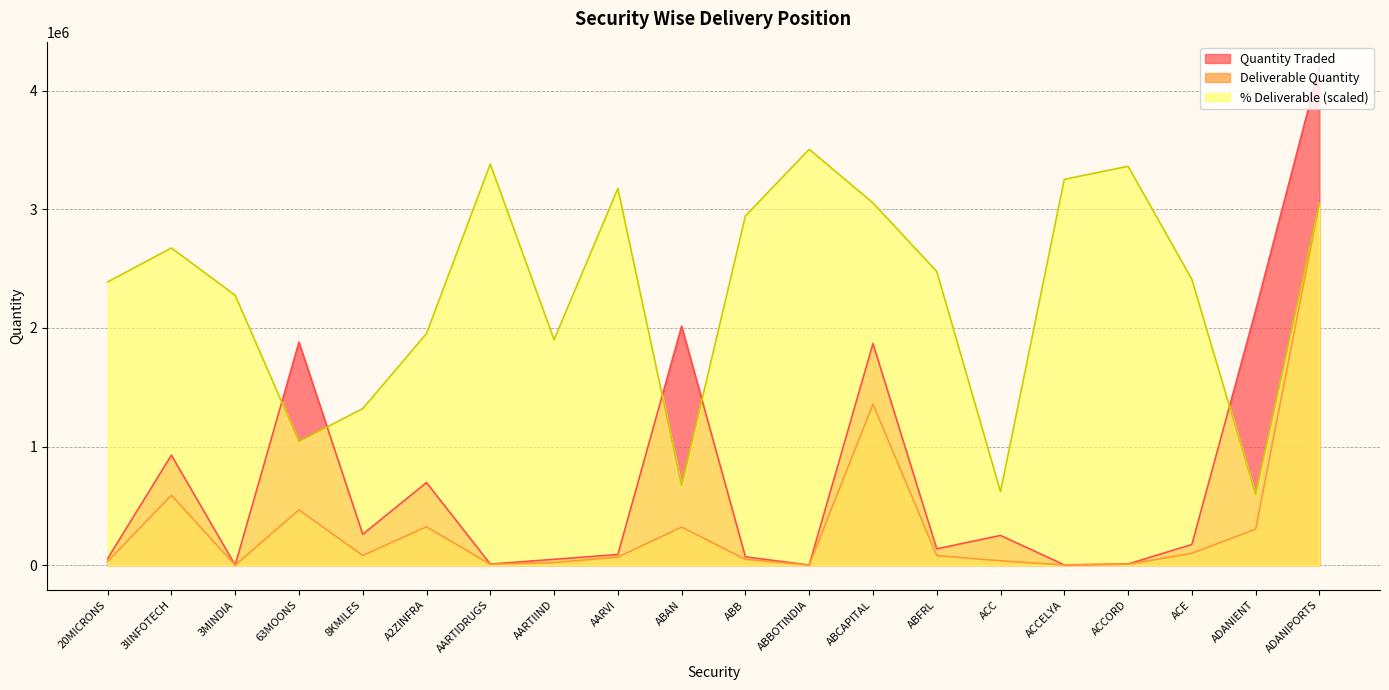

What position from the right is AARTIDRUGS?

14